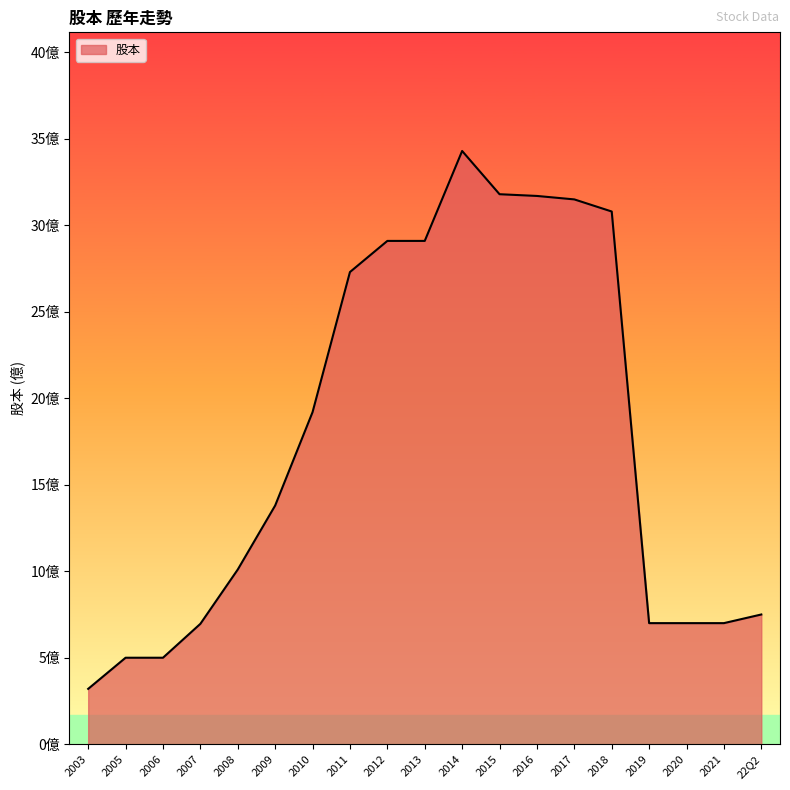

The chart shows a value of 8.6 at 2005. True or false?

False